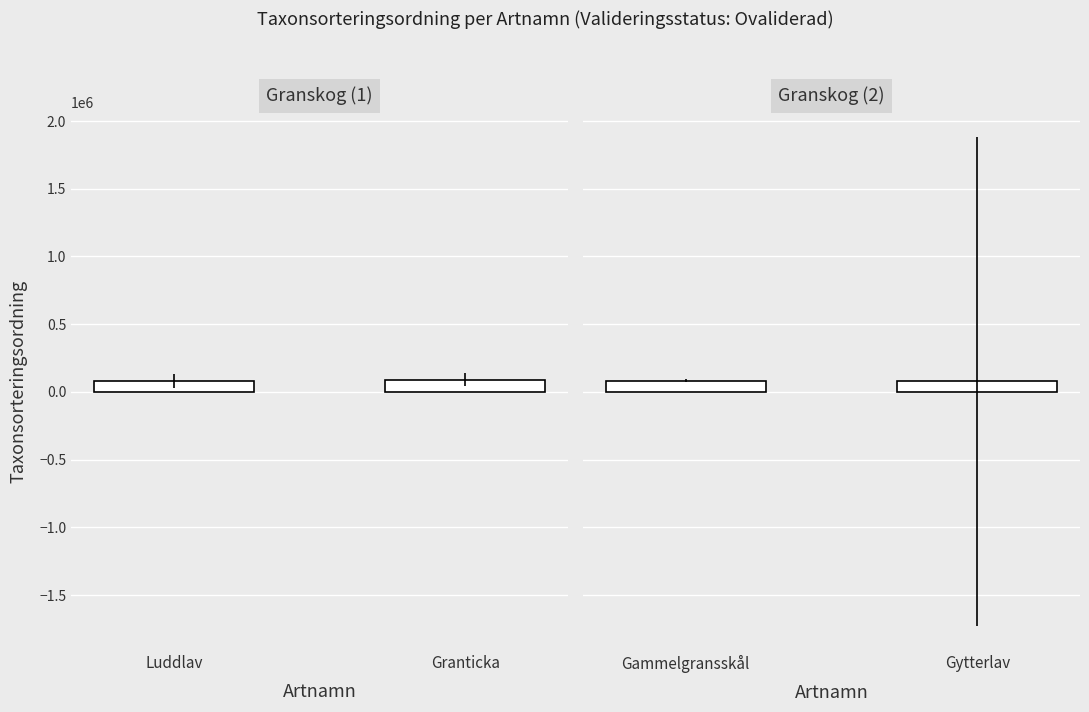

Count the number of data series in this chart.

1